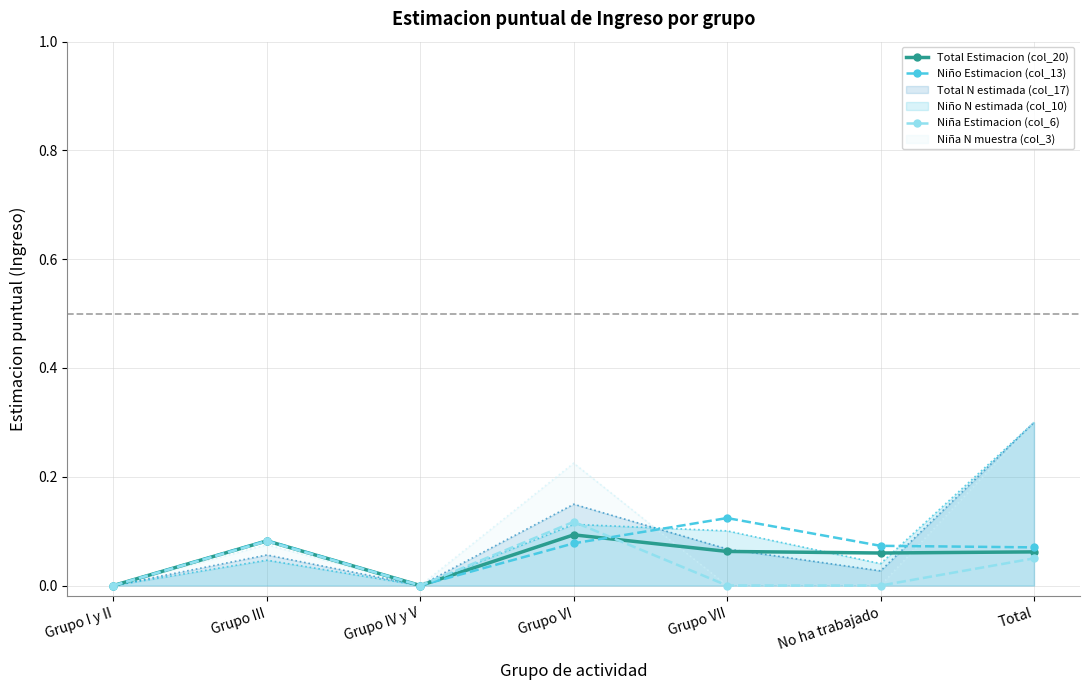

What is the value of the Niño Estimacion (col_13) point at the 5th from the left?

0.1